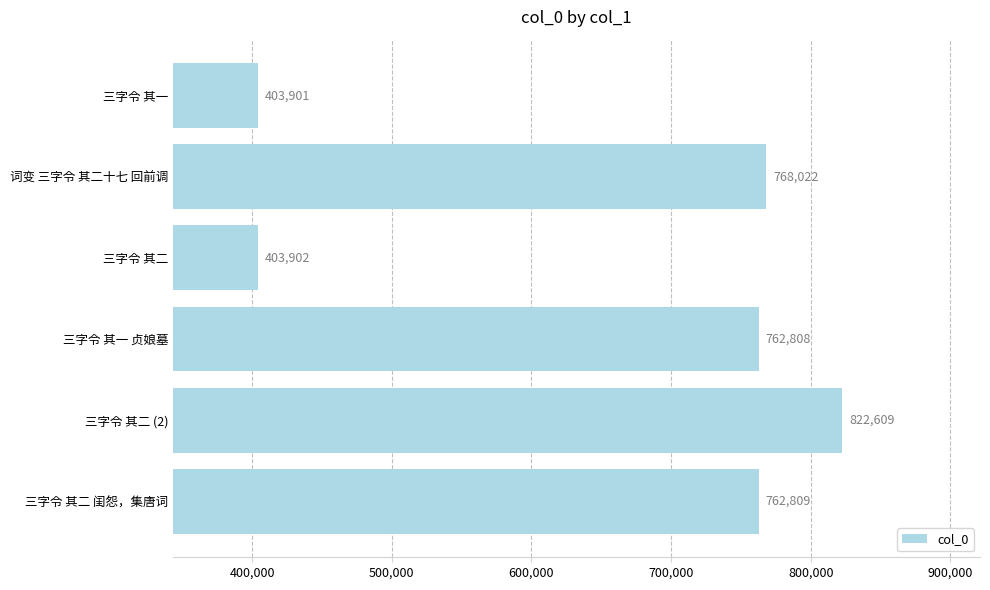

What is the value of the 1st bar from the top?

403901